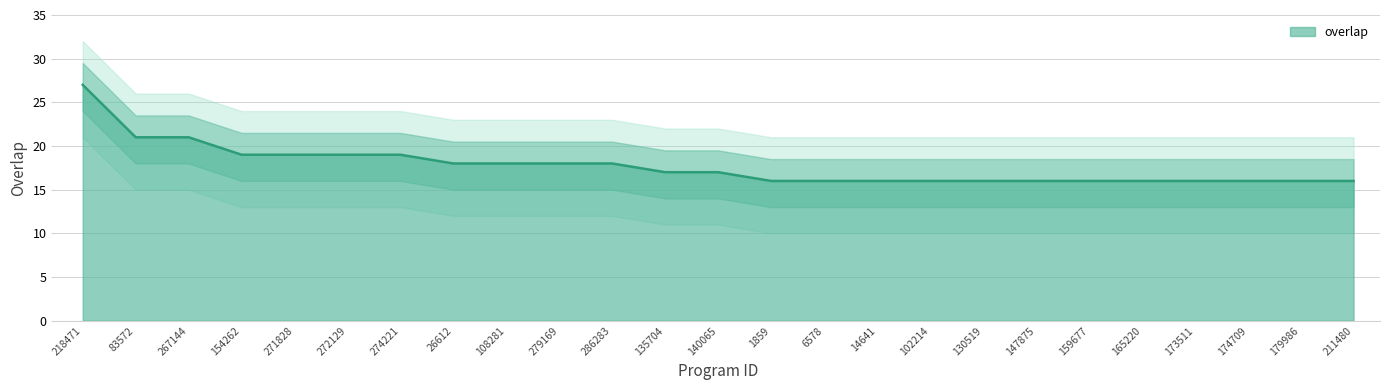

What is the difference between the maximum and minimum values?

11